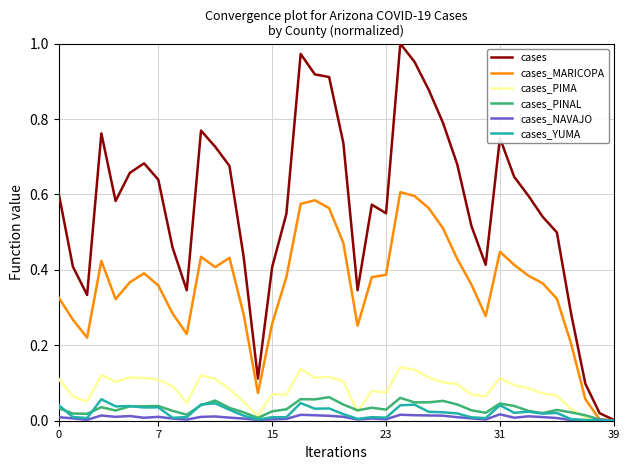

Which series has the largest total across all categories?

cases